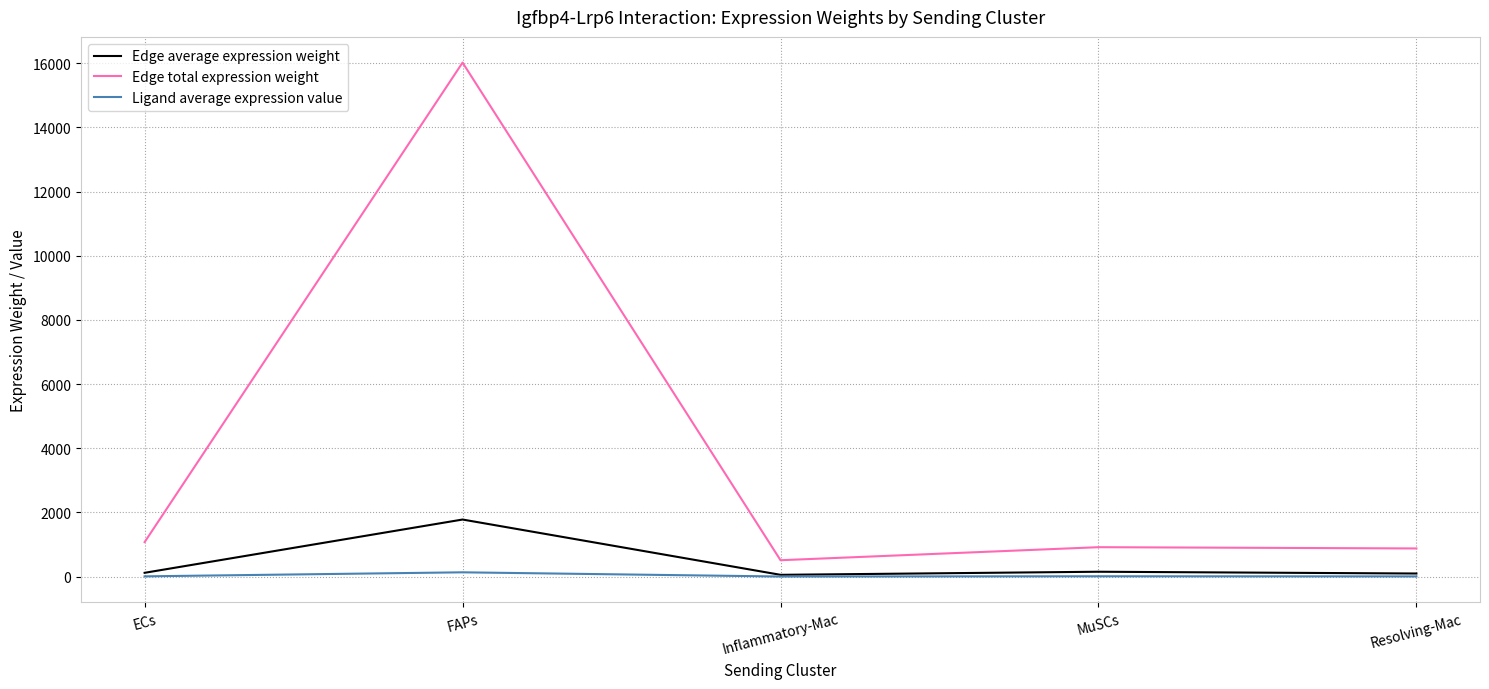

Which series has the largest total across all categories?

Edge total expression weight